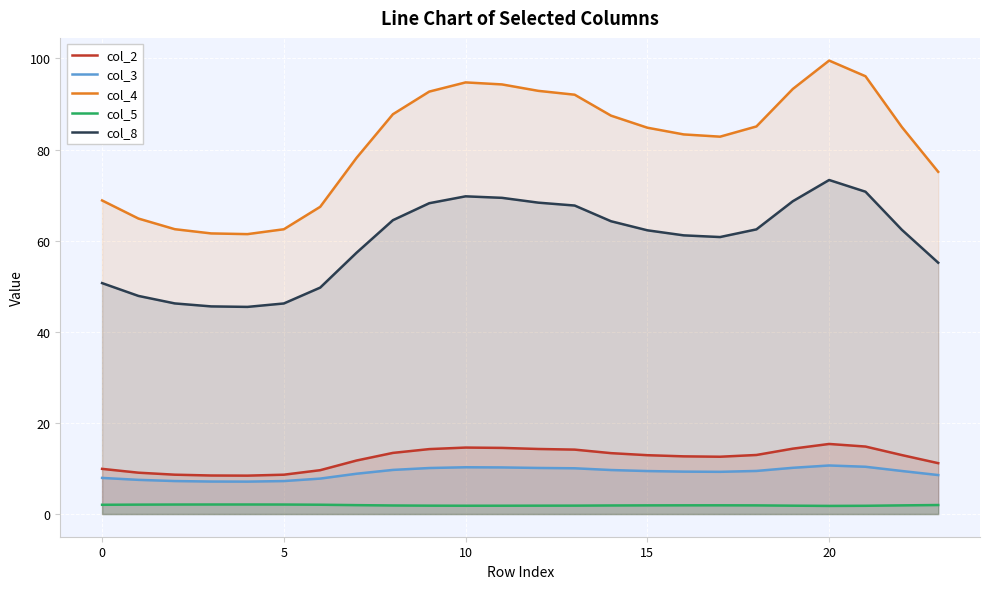

At which label does col_2 reach its peak?

20